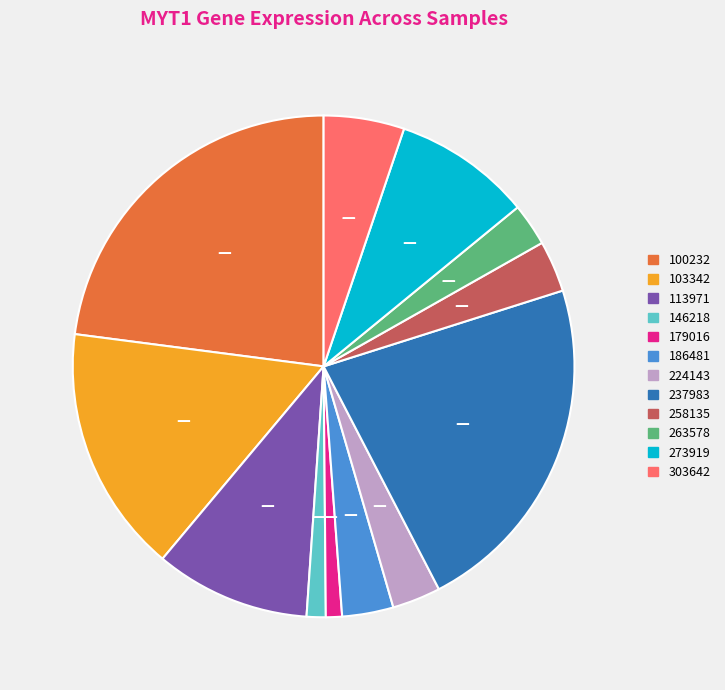

Count the number of slices in the pie.

12